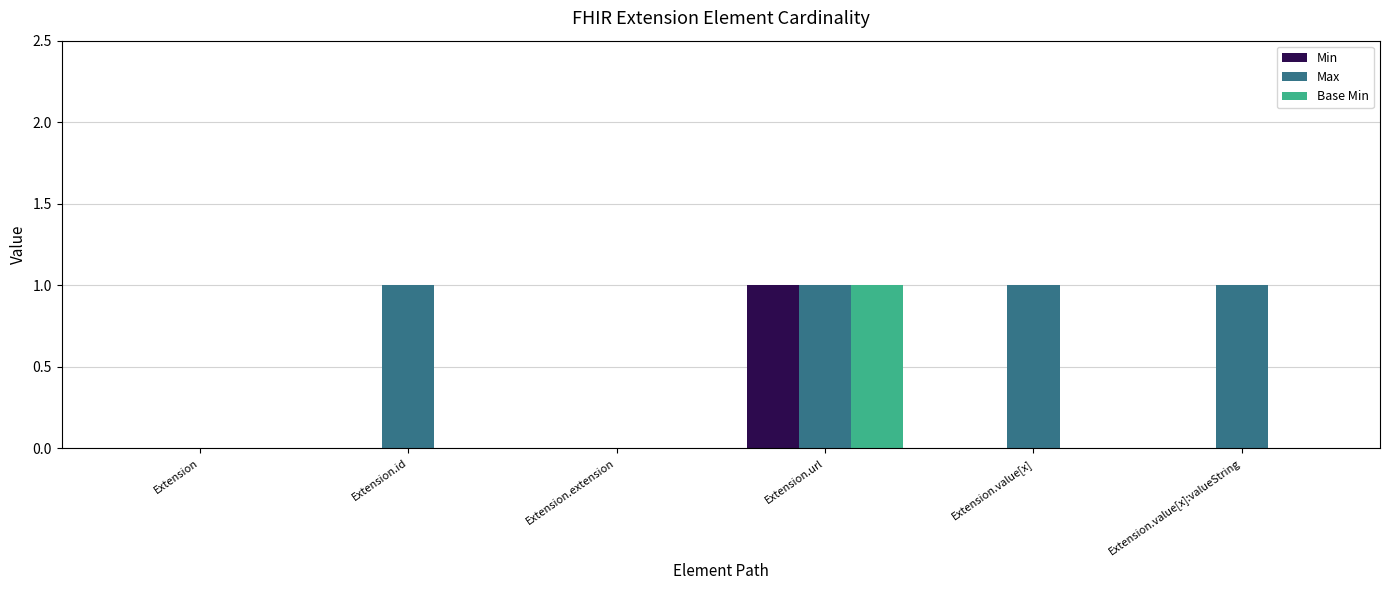

Reading left to right, transcribe all the data shown in this chart.

Min: 0	0	0	1	0	0
Max: 0	1	0	1	1	1
Base Min: 0	0	0	1	0	0